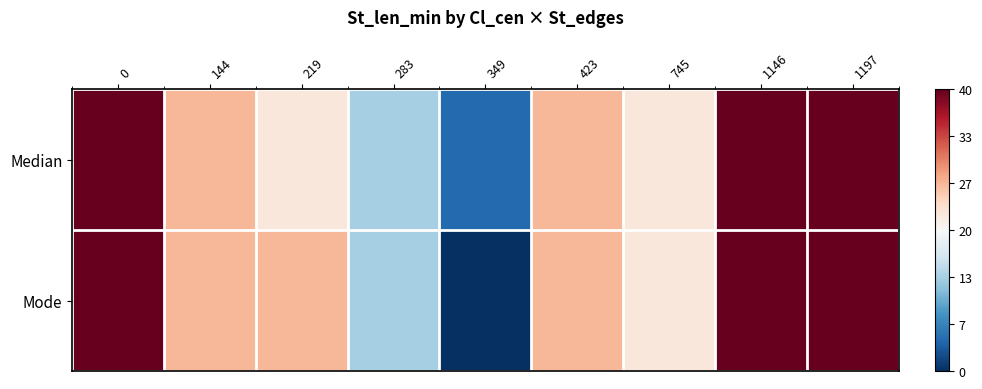

Which has a higher value, 1197 or 745?

1197